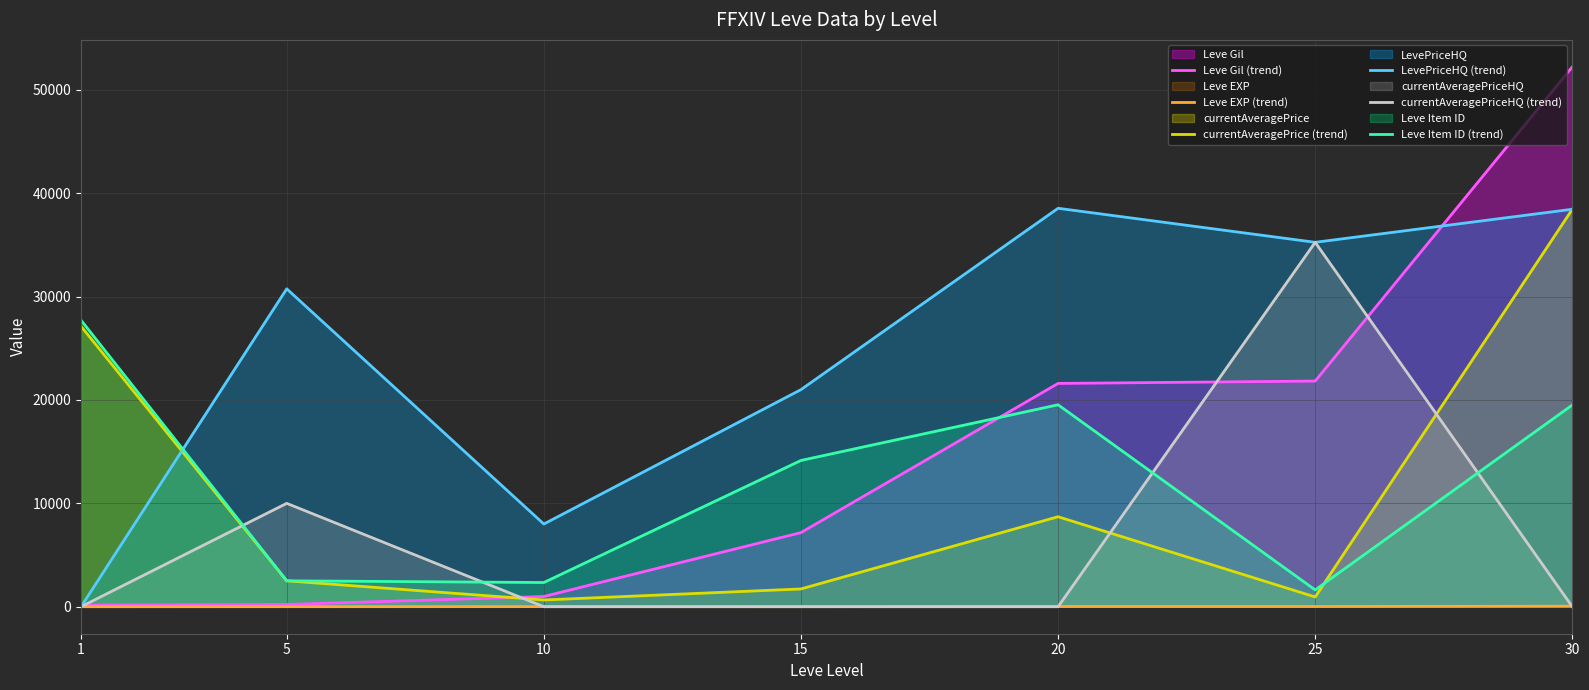

Which series has the widest spread of values?

Leve Gil (trend)